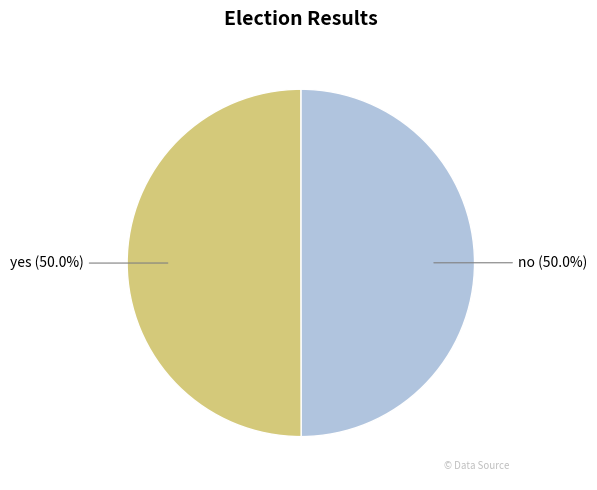

What percentage do yes and no together represent?

100.0%